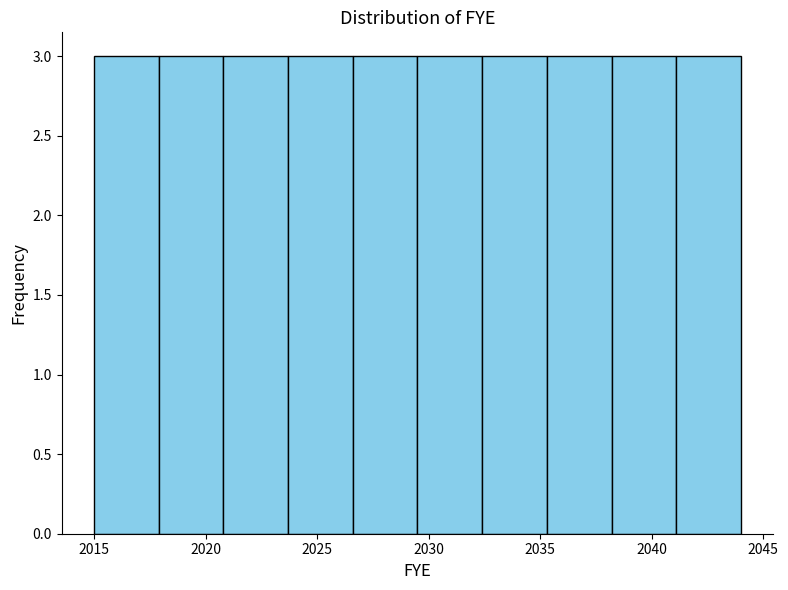

Reading left to right, list every bar in this chart as the range it spans on the x-axis followed by its height. Neither the bar edges nor the heights are printed on the chart, so give them approximately, as read against the axes.

2015.0 to 2017.9: 3
2017.9 to 2020.8: 3
2020.8 to 2023.7: 3
2023.7 to 2026.6: 3
2026.6 to 2029.5: 3
2029.5 to 2032.4: 3
2032.4 to 2035.3: 3
2035.3 to 2038.2: 3
2038.2 to 2041.1: 3
2041.1 to 2044.0: 3